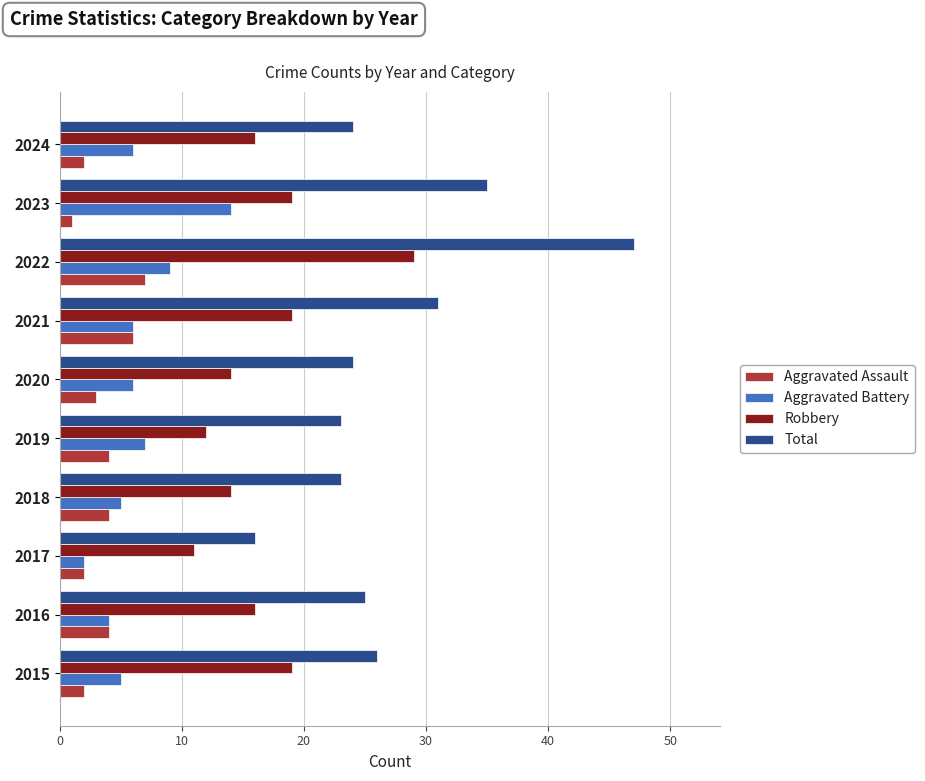

What value does the Robbery series have at 2017?

11